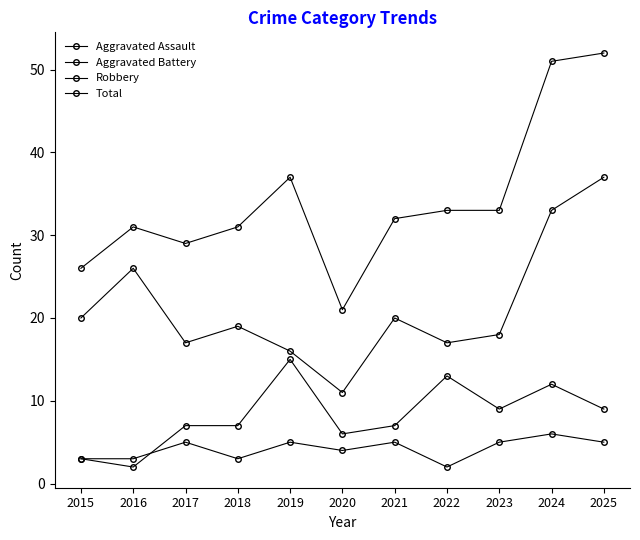

Reading left to right, list all the values displayed in this chart.

Aggravated Assault: 2015=3	2016=3	2017=5	2018=3	2019=5	2020=4	2021=5	2022=2	2023=5	2024=6	2025=5
Aggravated Battery: 2015=3	2016=2	2017=7	2018=7	2019=15	2020=6	2021=7	2022=13	2023=9	2024=12	2025=9
Robbery: 2015=20	2016=26	2017=17	2018=19	2019=16	2020=11	2021=20	2022=17	2023=18	2024=33	2025=37
Total: 2015=26	2016=31	2017=29	2018=31	2019=37	2020=21	2021=32	2022=33	2023=33	2024=51	2025=52